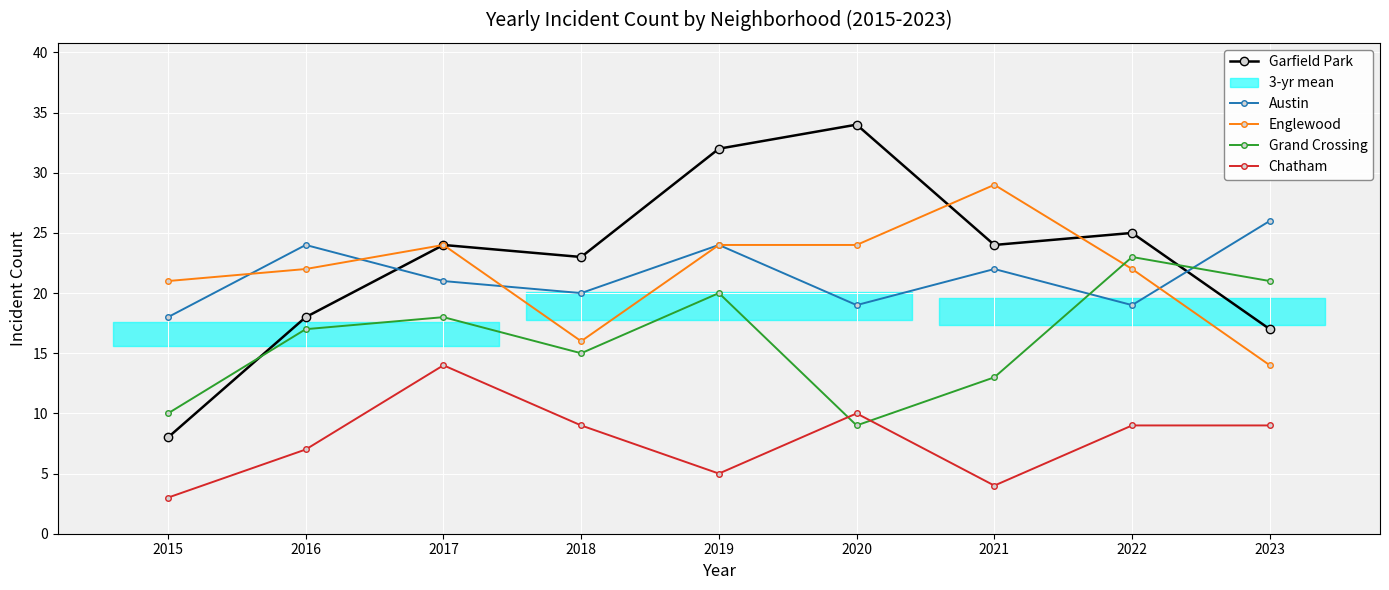

What is the spread (max minus min) of values at 2020?

25